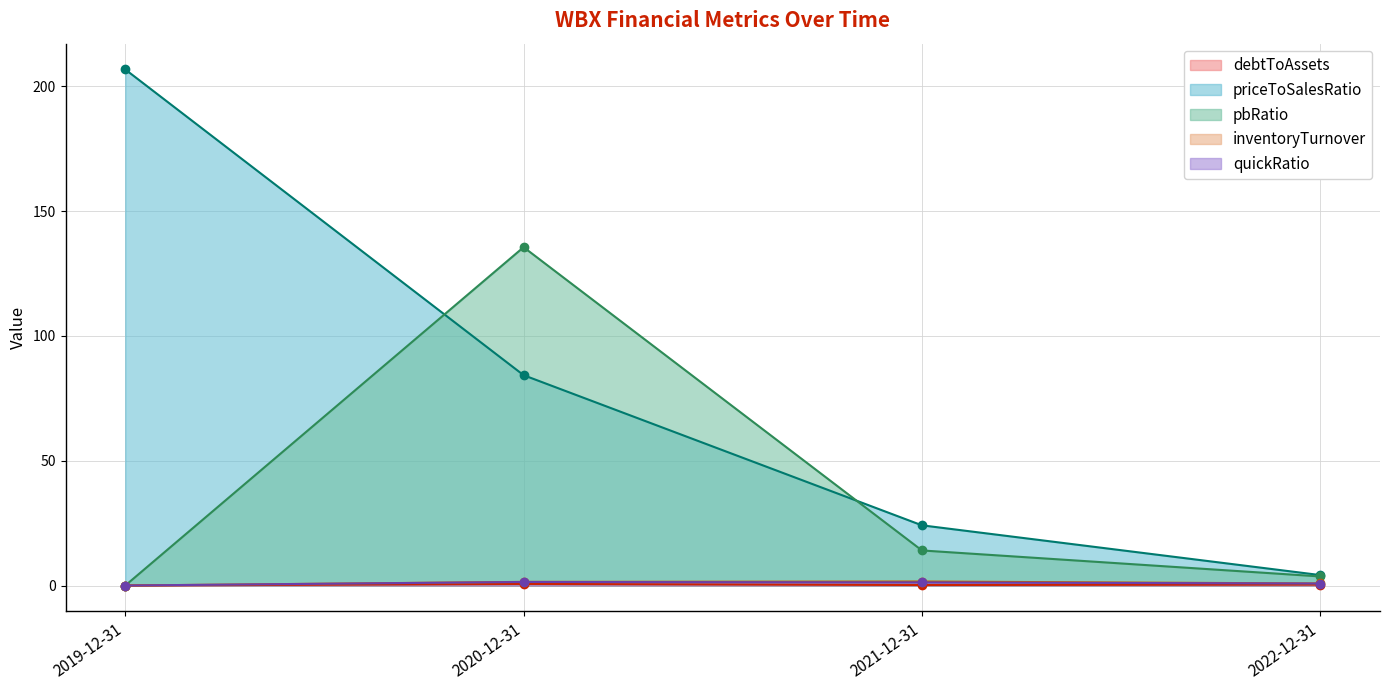

How many lines are shown in the chart?

5